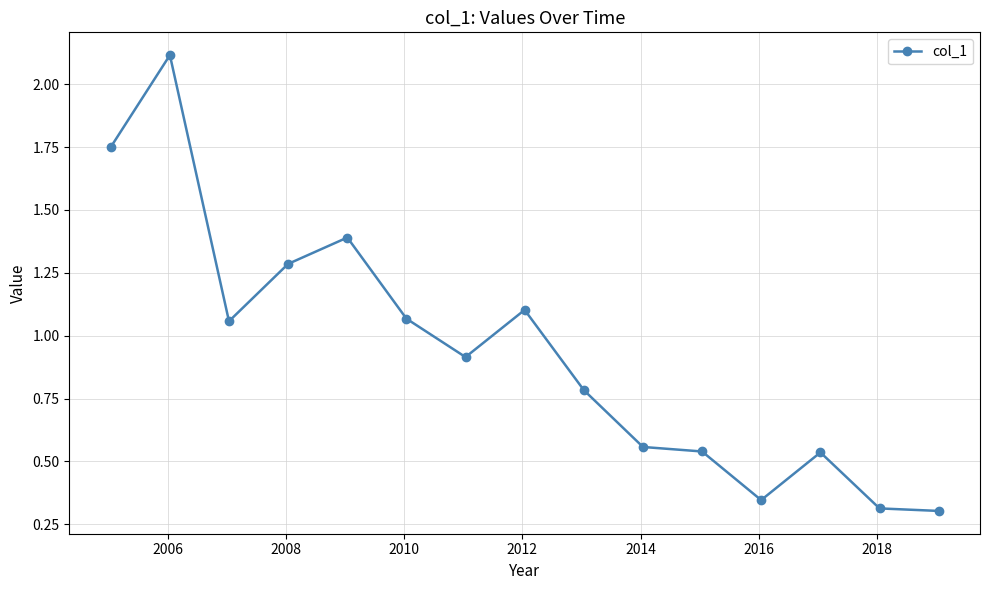

How many interior local peaks (higher than both neighbors) does the data have?

4